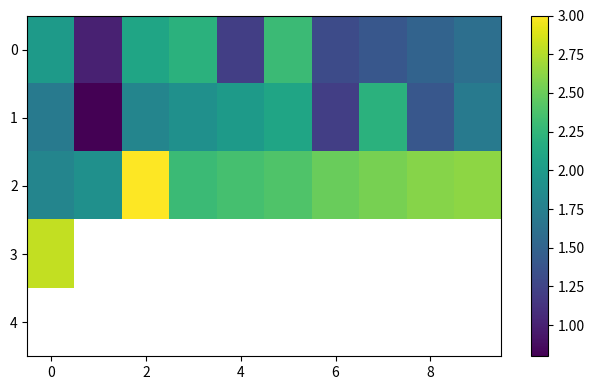

What is the smallest value displayed?

0.8